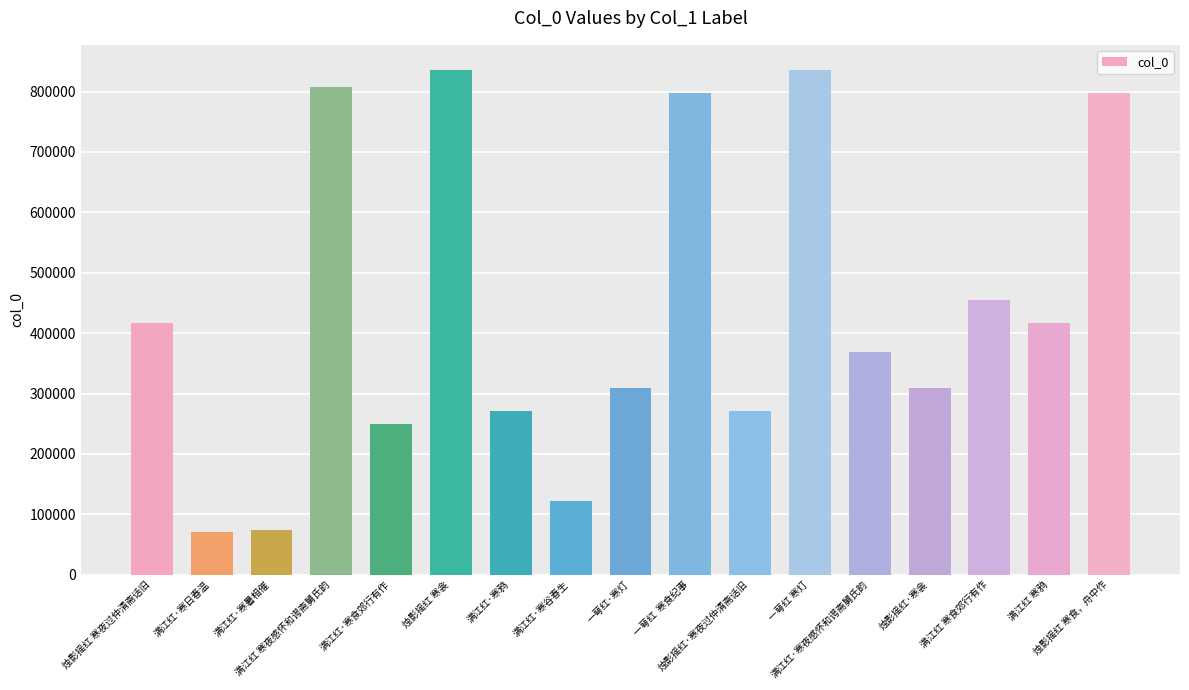

What is the label of the 11th bar from the left?

烛影摇红·寒夜过仲清斋话旧